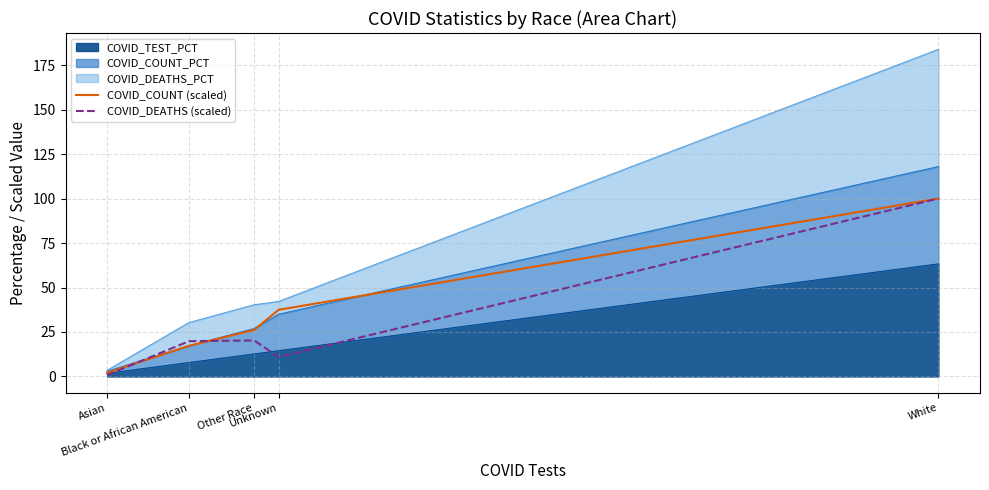

What is the difference between the maximum and minimum values in the COVID_DEATHS (scaled) series?

99.2